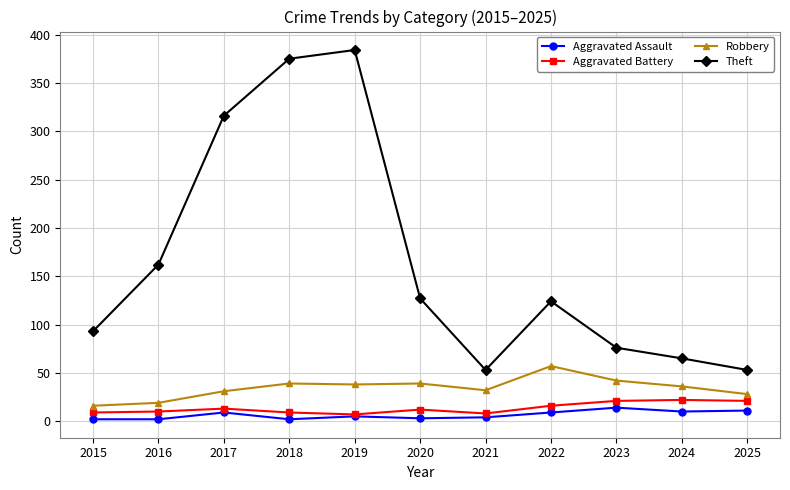

How many values in the Robbery series are below 36?

5